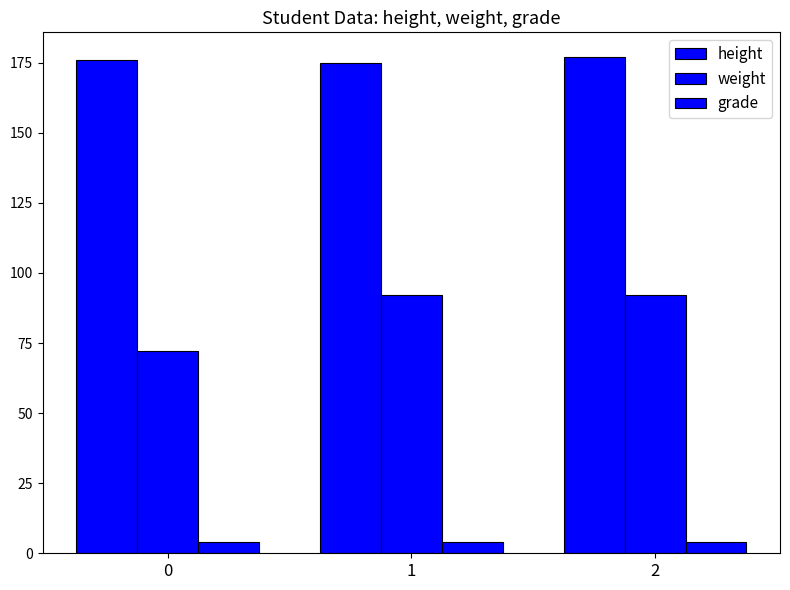

Reading left to right, transcribe all the data shown in this chart.

height: 0=176	1=175	2=177
weight: 0=72	1=92	2=92
grade: 0=4	1=4	2=4